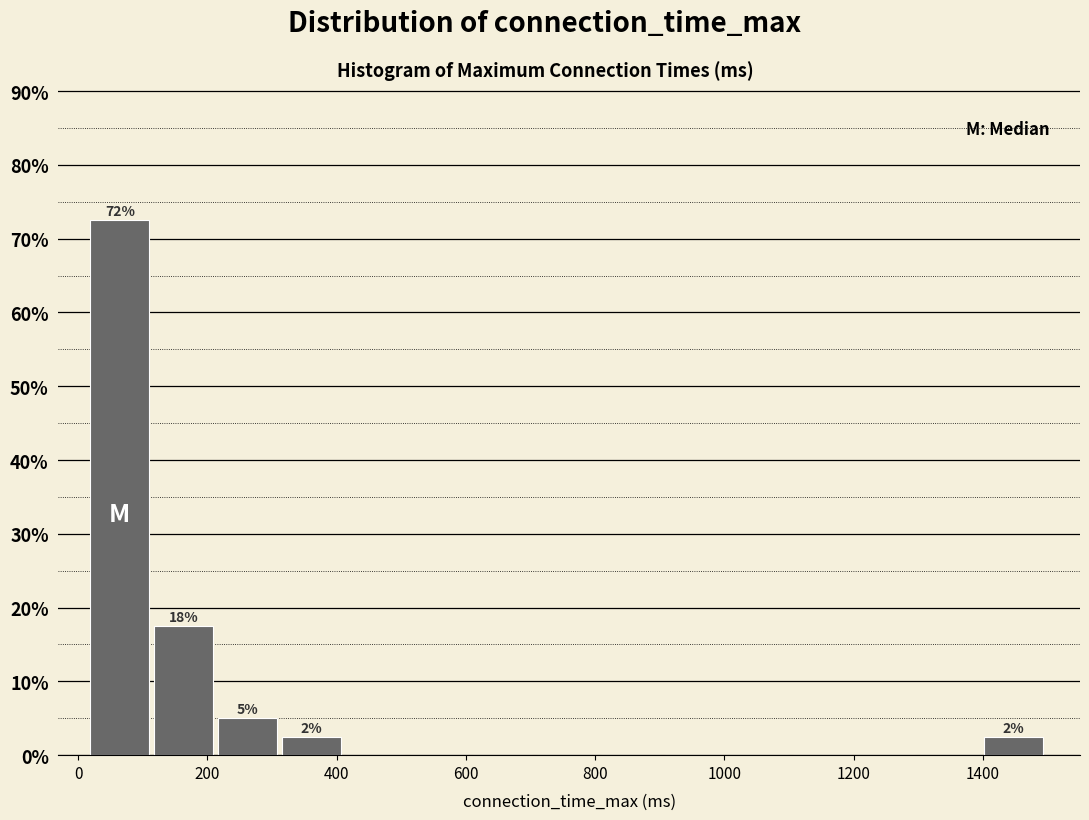

Which range on the x-axis has the tallest bar?

20 to 120